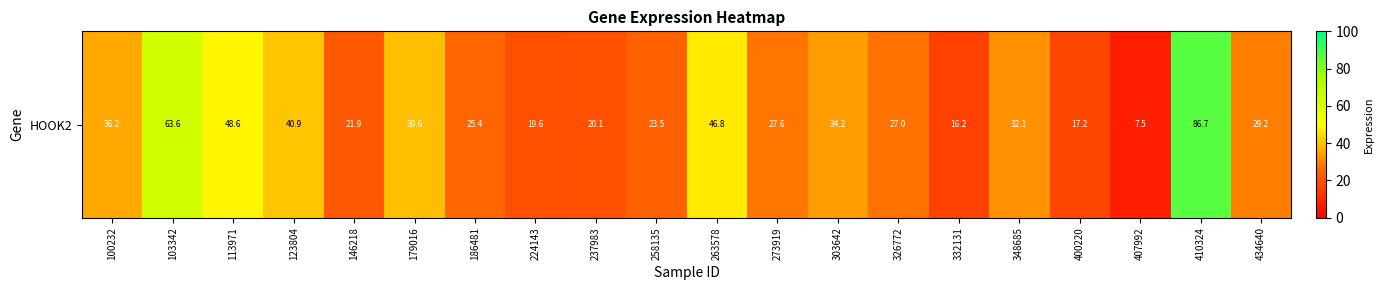

What is the difference between the values at 123804 and 224143?

21.3